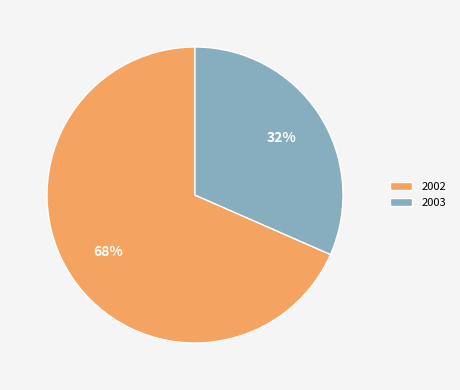

True or false: 2002 accounts for 11% of the total.

False